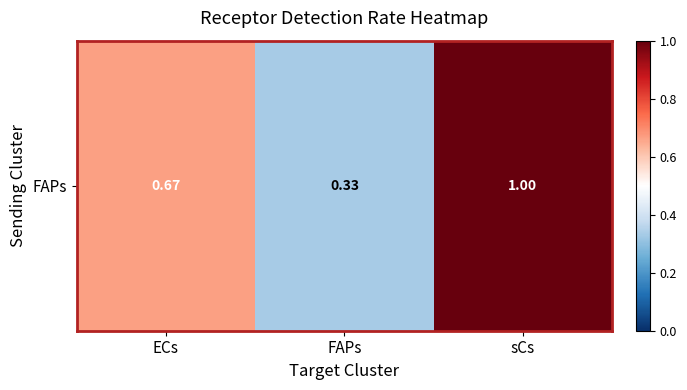

Rank the categories by value from highest to lowest.

sCs, ECs, FAPs